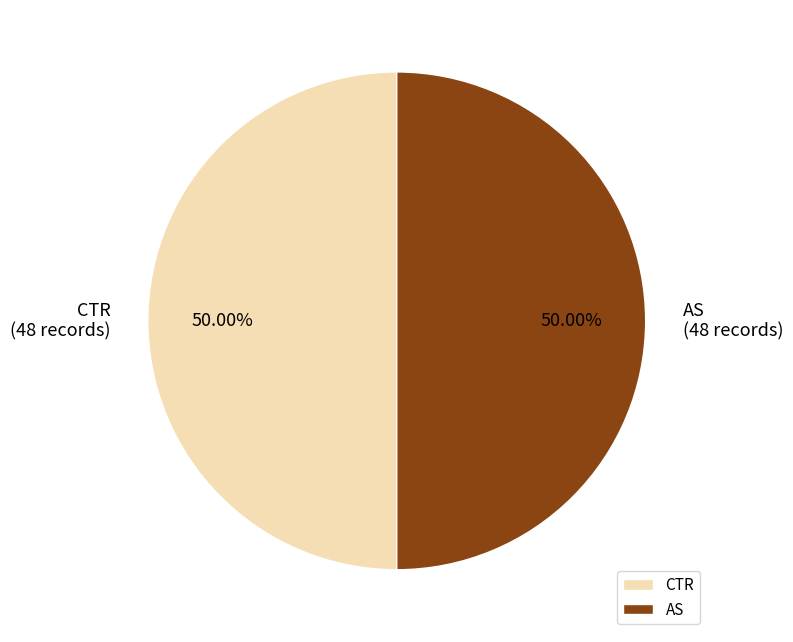

What is the ratio of the value at AS to the value at CTR?

1.0